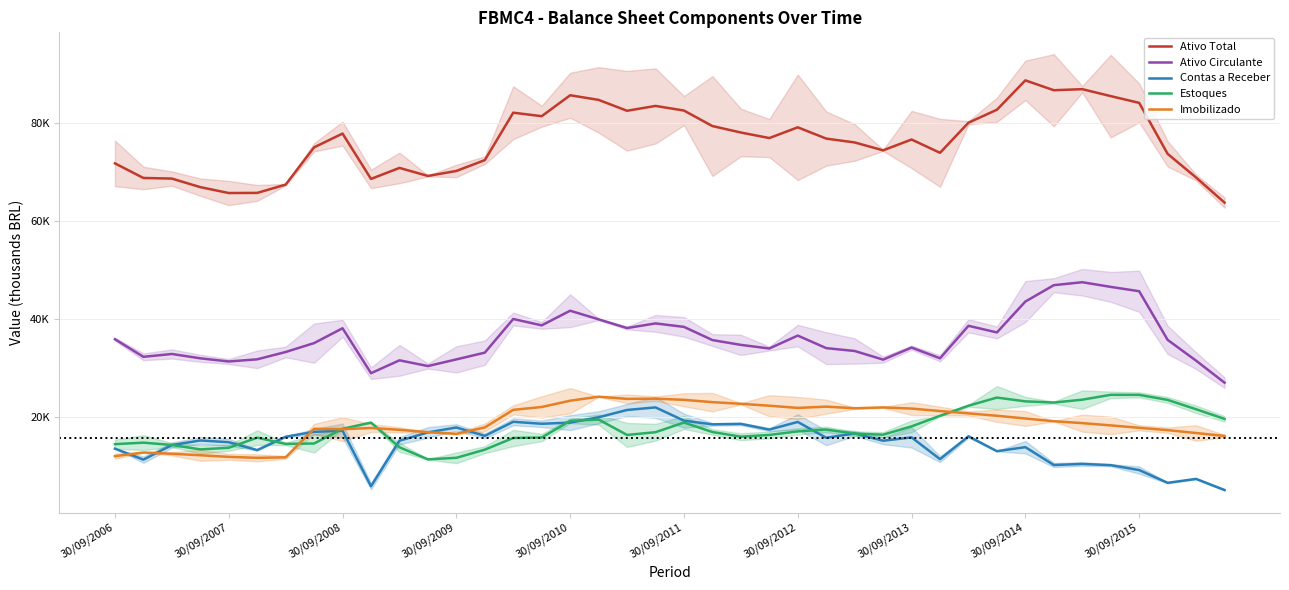

Which series has the largest total across all categories?

Ativo Total